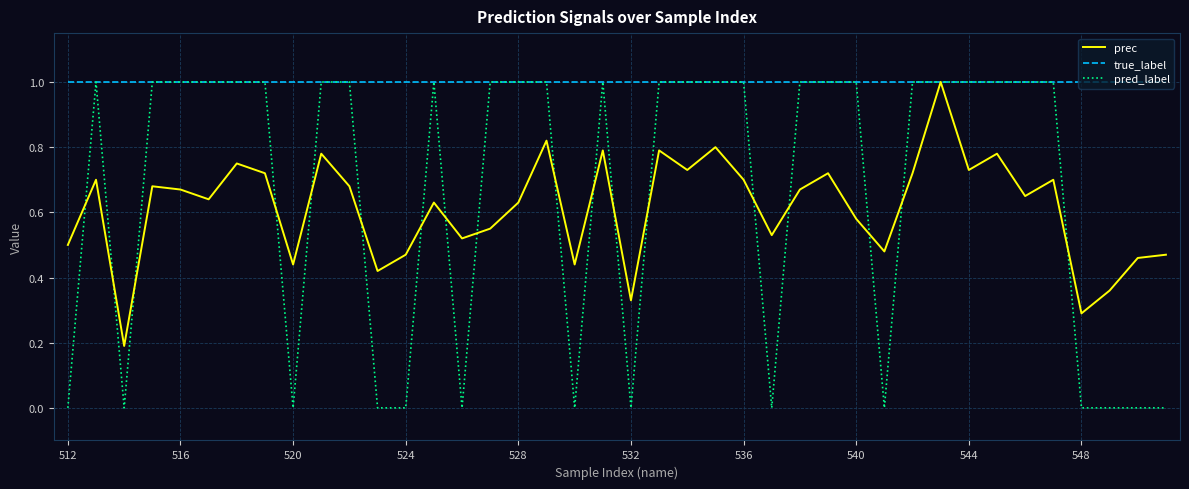

Which series has the widest spread of values?

pred_label